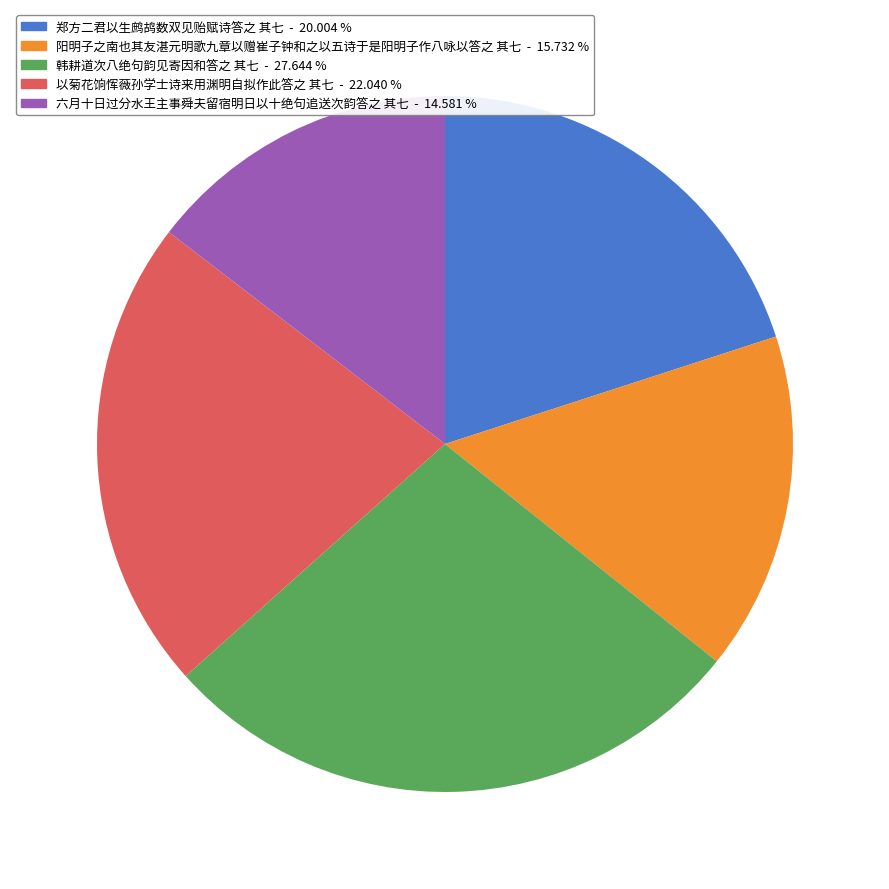

Do 韩耕道次八绝句韵见寄因和答之 其七 - 27.644 % and 阳明子之南也其友湛元明歌九章以赠崔子钟和之以五诗于是阳明子作八咏以答之 其七 - 15.732 % together represent more than half of the pie?

No